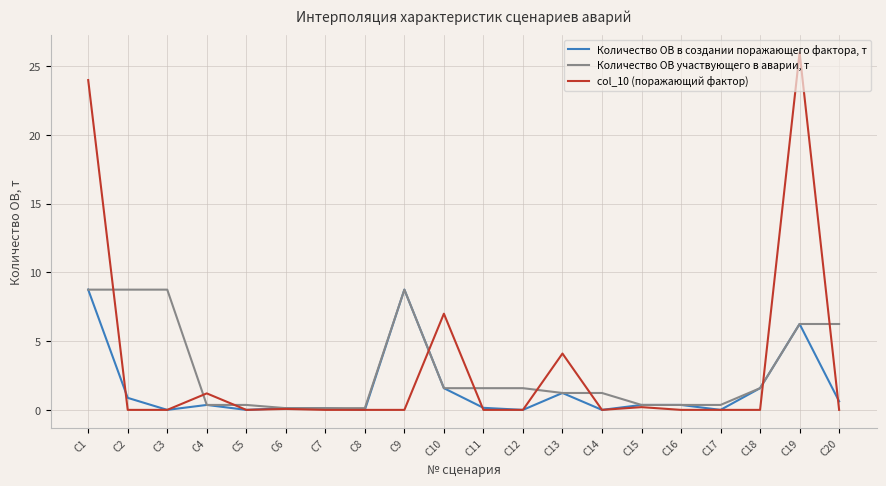

Which series has the largest range (max minus min)?

col_10 (поражающий фактор)